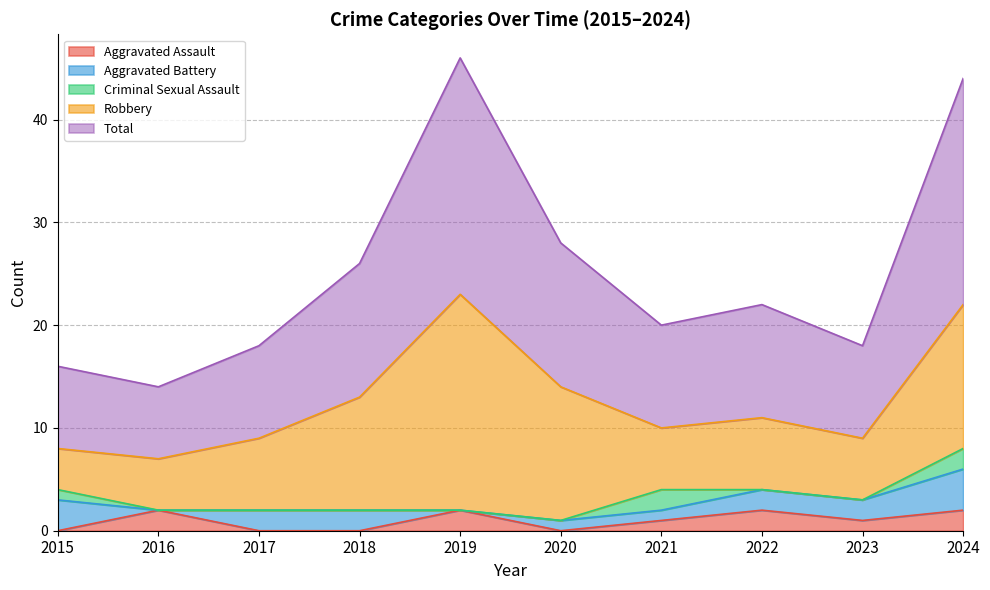

Is it true that Aggravated Assault equals -1 at 2017?

False